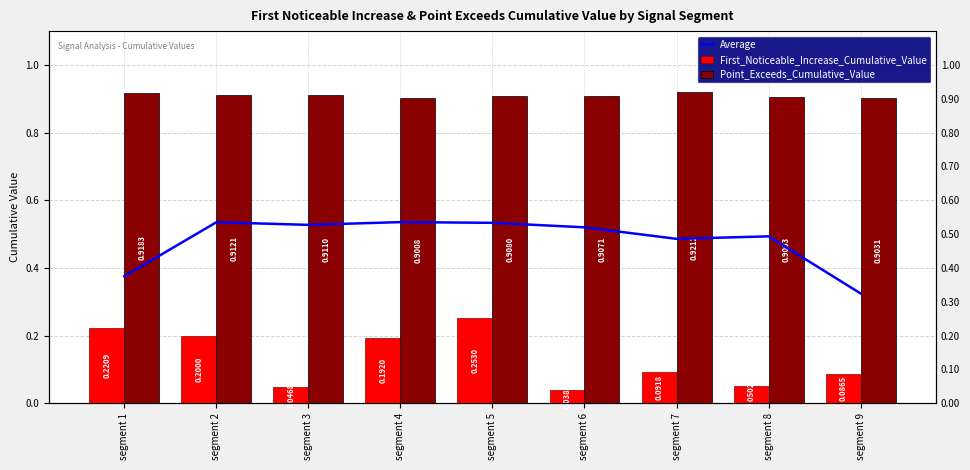

What is the value of the Average bar at the 4th from the left?

0.5